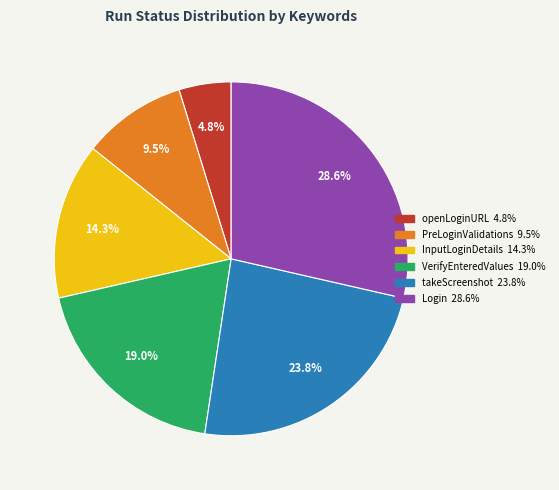

Does Login represent more than half of the total?

No